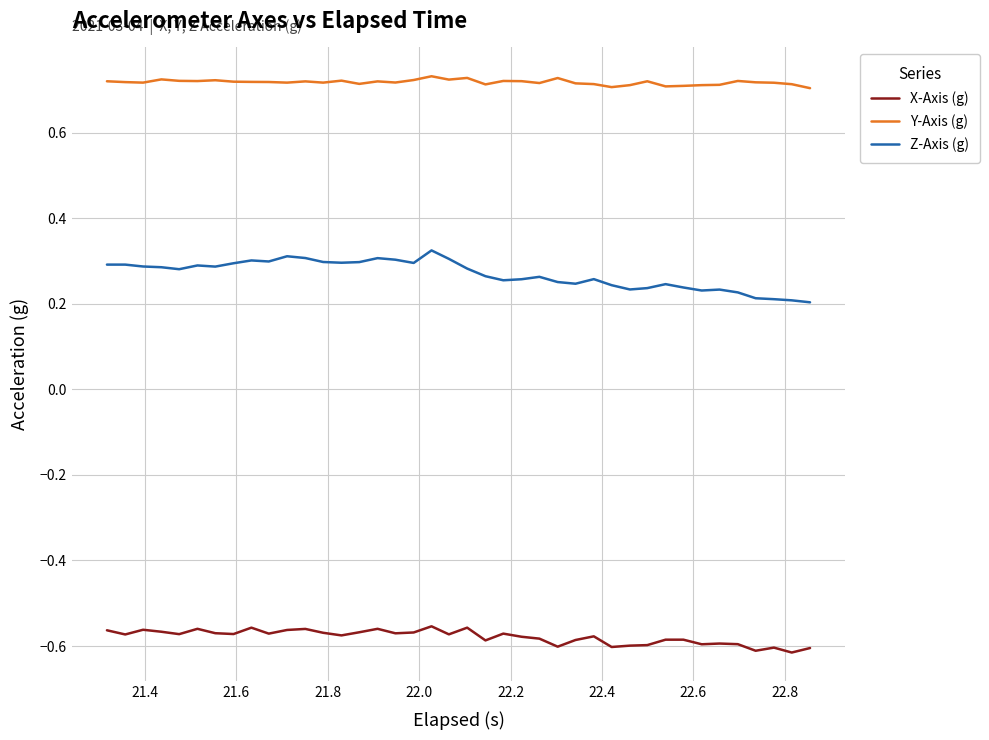

Rank the series by their maximum value, from lowest to highest.

X-Axis (g), Z-Axis (g), Y-Axis (g)